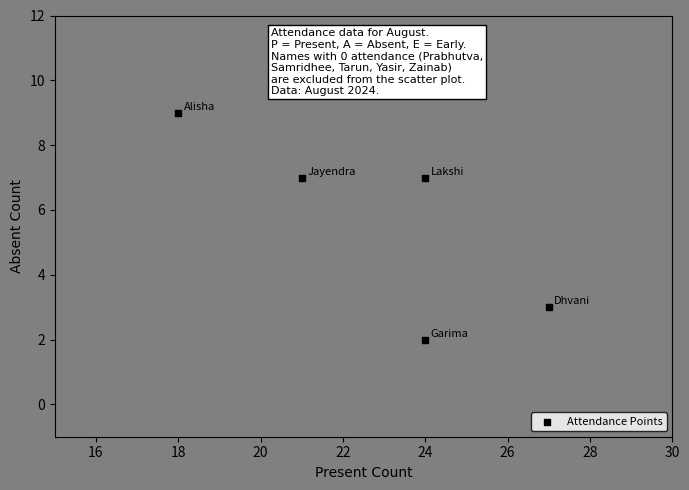

What is the average Y value?

6